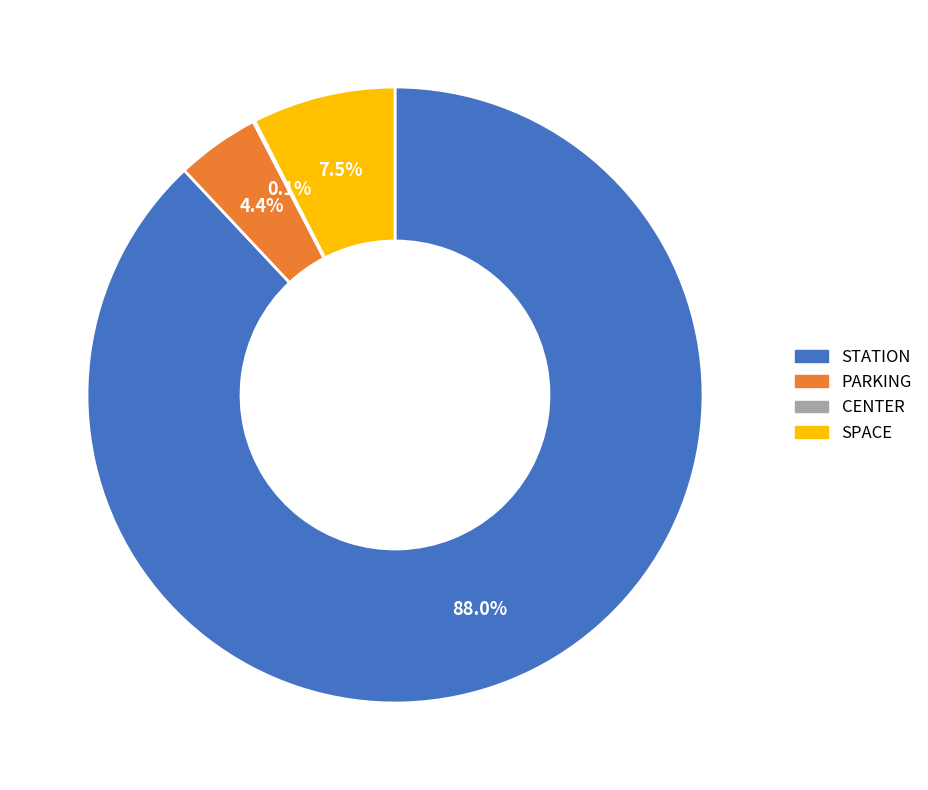

What is the majority slice?

STATION